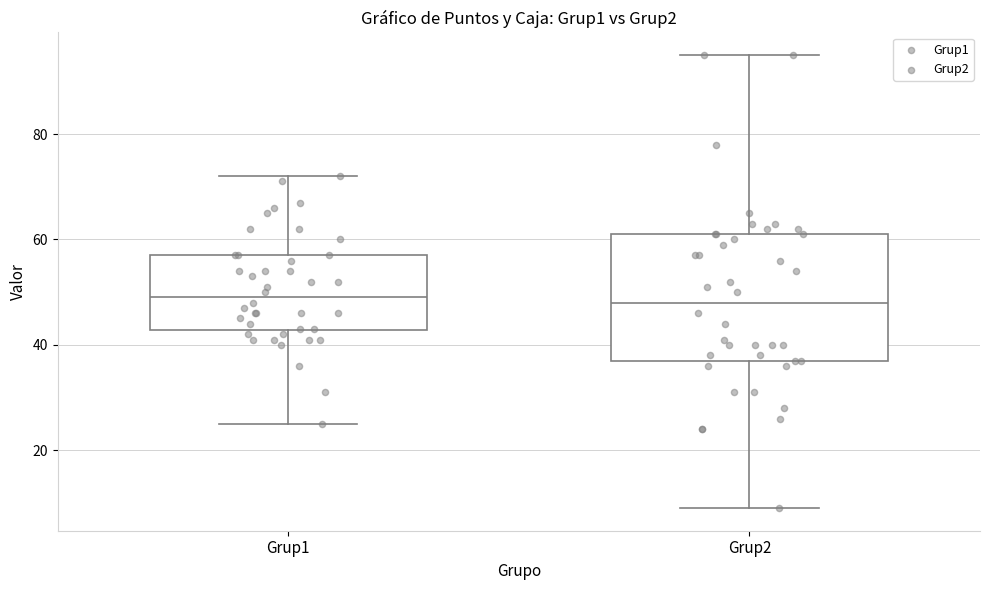

Reading left to right, read every box against the y-axis: the position of its median line, the range the box covers, and the ends of its whiskers. The values are not printed on the chart, so give them approximately, as read against the axis.

Grup1: median 50, box 42 to 58, whiskers 26 to 72
Grup2: median 48, box 38 to 62, whiskers 10 to 96